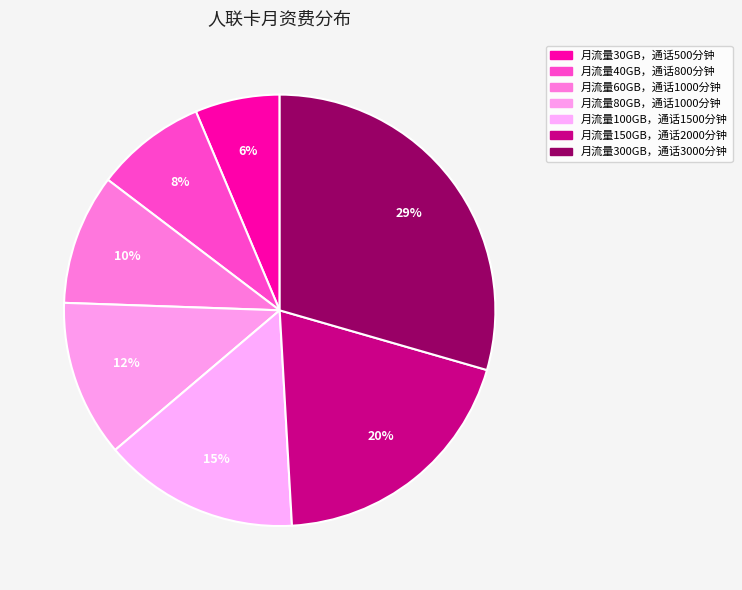

Rank the categories by value from highest to lowest.

月流量300GB，通话3000分钟, 月流量150GB，通话2000分钟, 月流量100GB，通话1500分钟, 月流量80GB，通话1000分钟, 月流量60GB，通话1000分钟, 月流量40GB，通话800分钟, 月流量30GB，通话500分钟